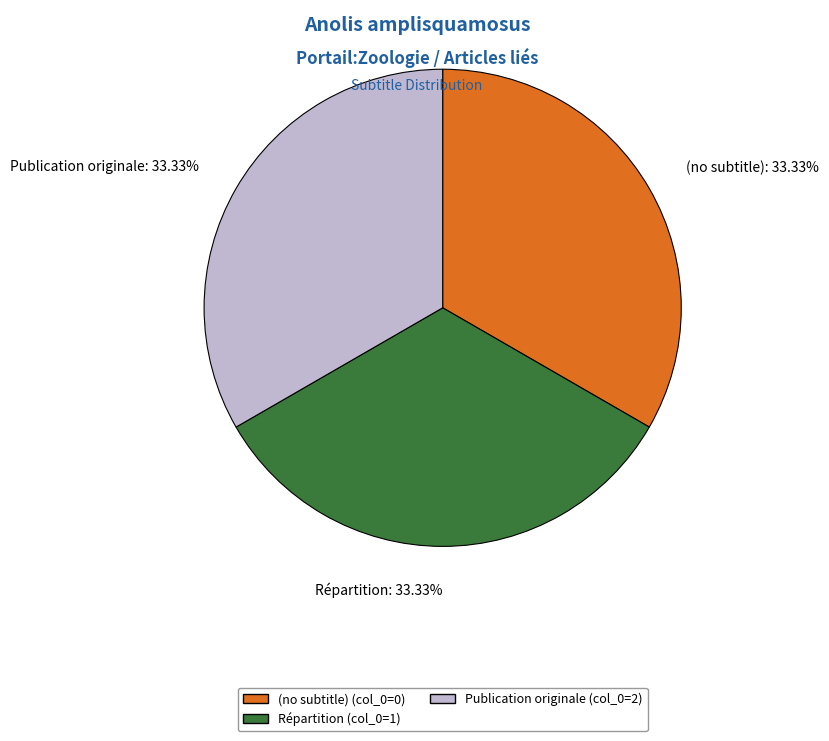

To the nearest percent, what percentage of the pie is Répartition?

33%